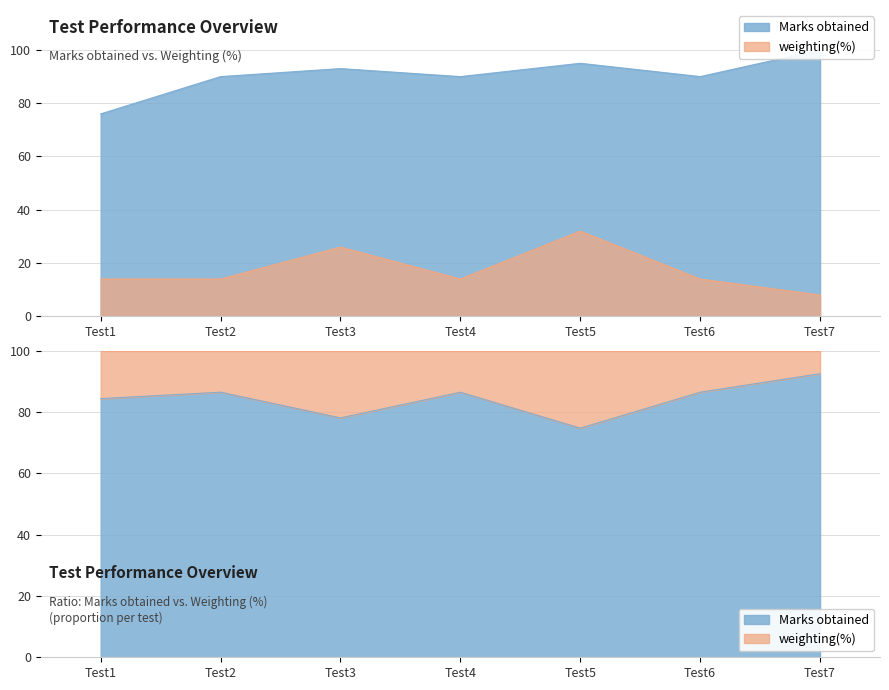

The weighting(%) series shows 14 at Test2. True or false?

True